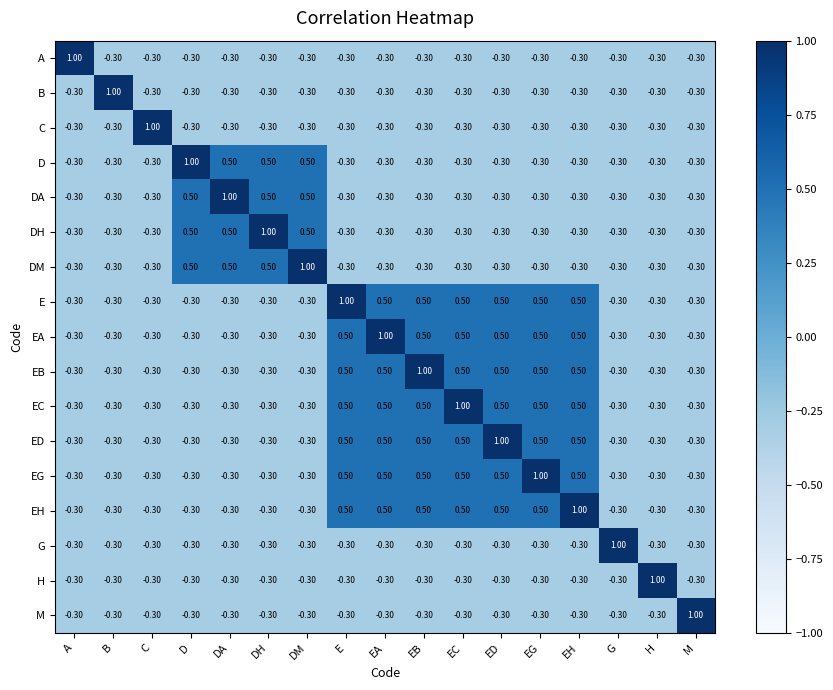

Where does the DA series first go above 0?

D